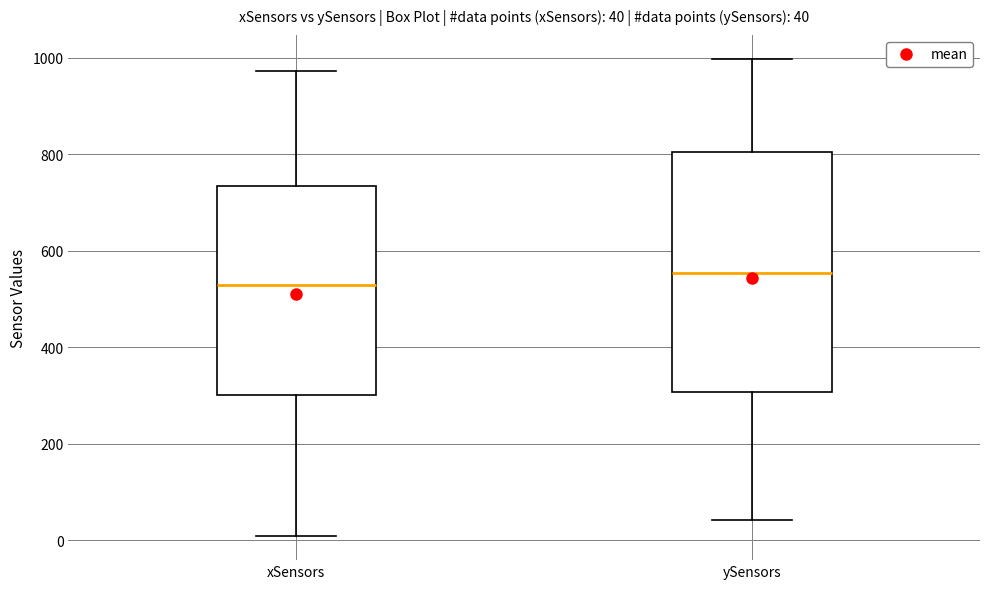

Which box is the tallest, from its lower edge to its upper edge?

ySensors